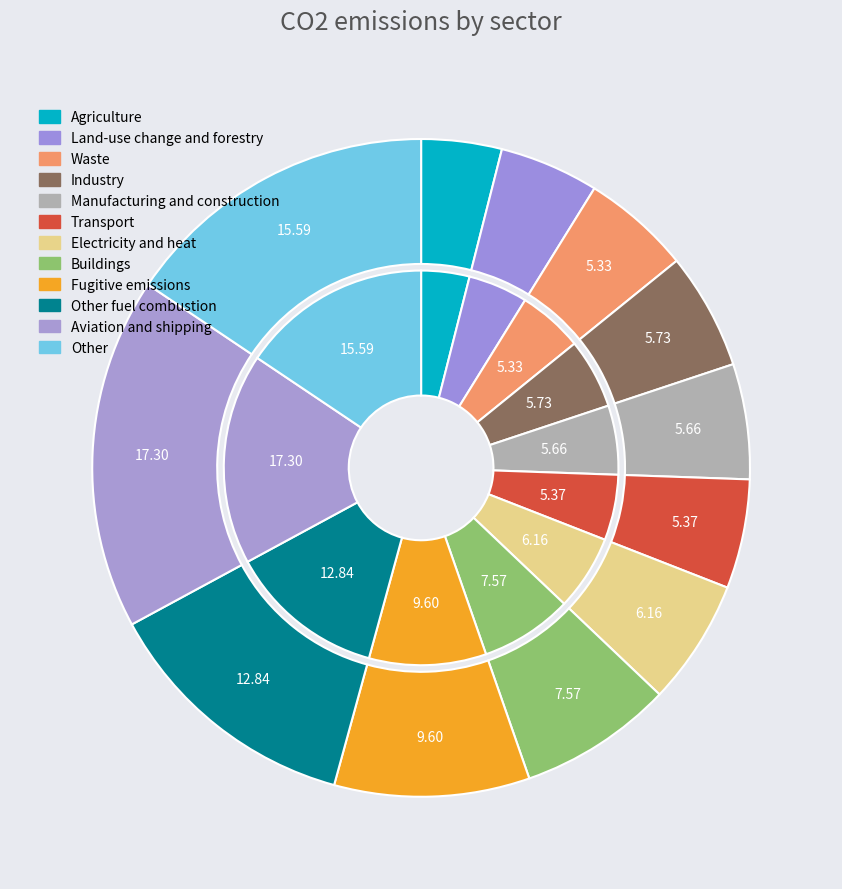

Is it true that Row 10 is 27% of the pie?

False